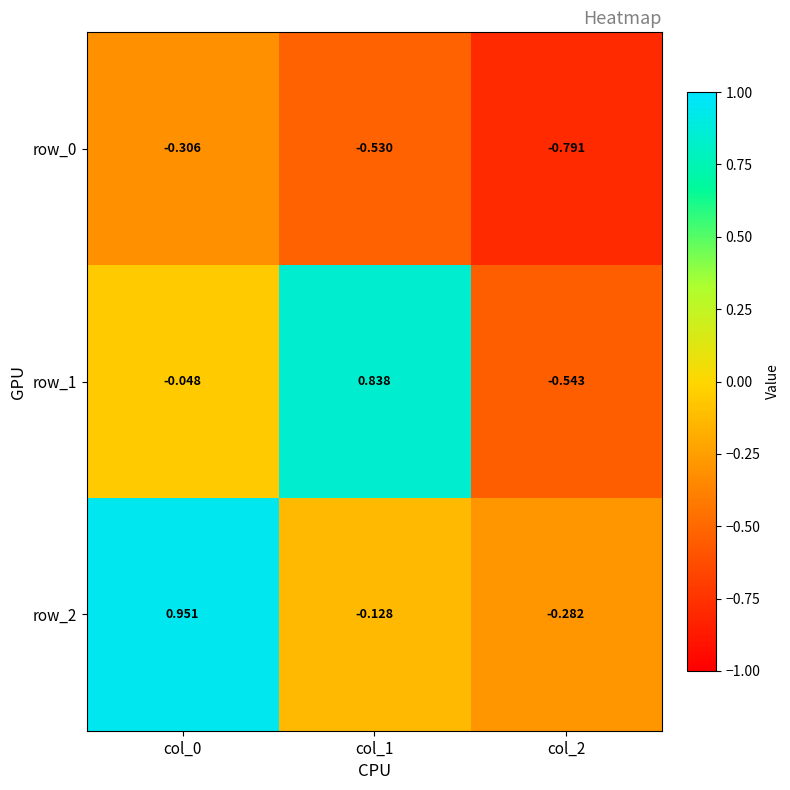

Is the value of row_1 at col_1 greater than the value of row_0 at col_1?

Yes